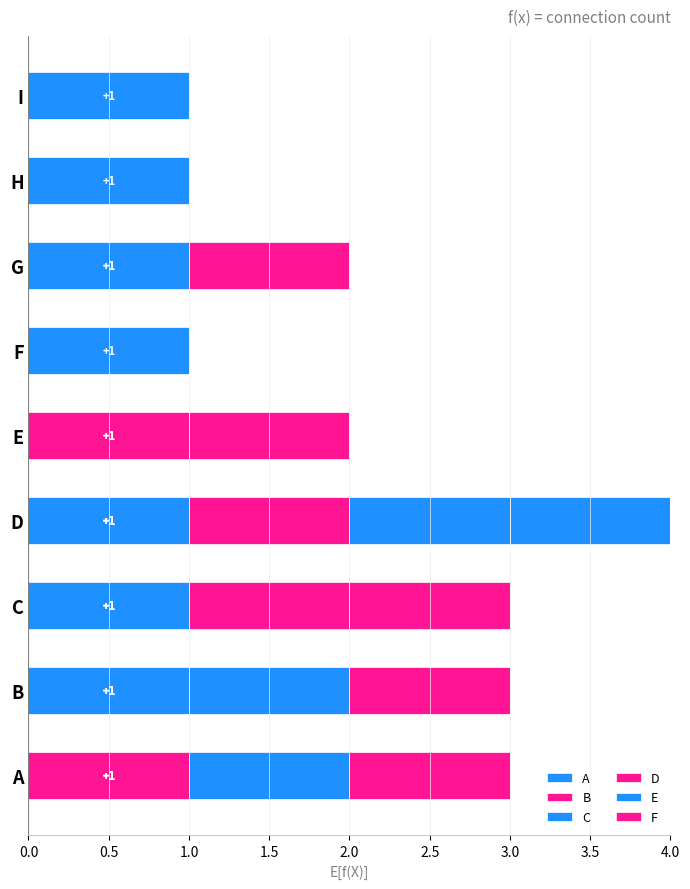

How many categories are shown in the chart?

9